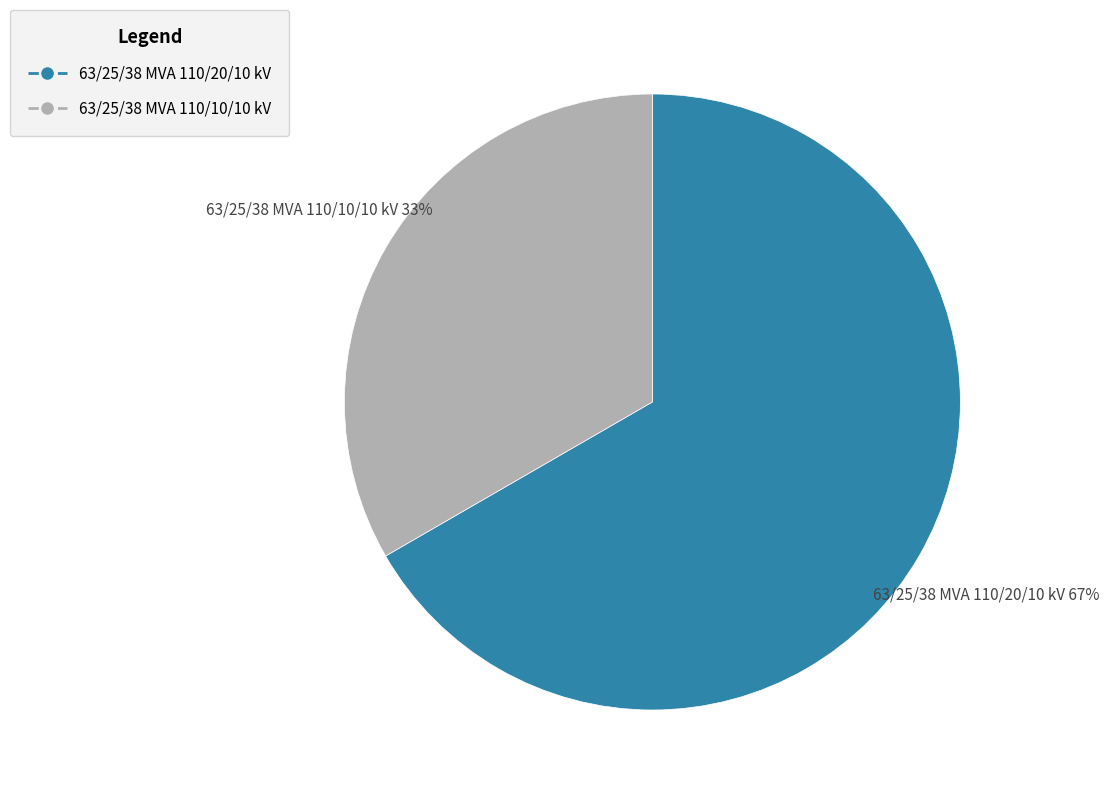

Rank the categories by value from highest to lowest.

63/25/38 MVA 110/20/10 kV, 63/25/38 MVA 110/10/10 kV